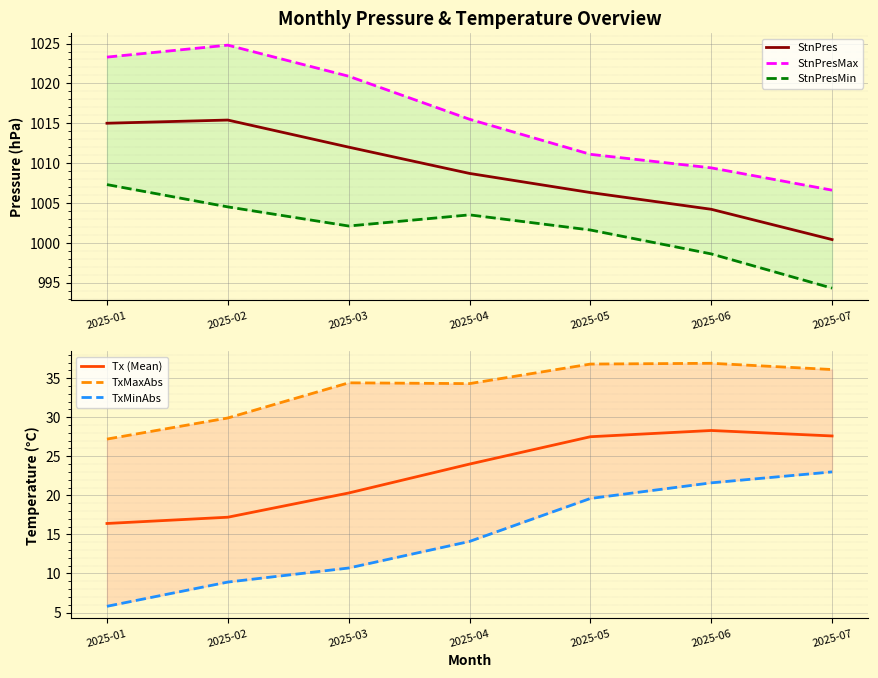

What is the total value across all series at 2025-03?

3100.4